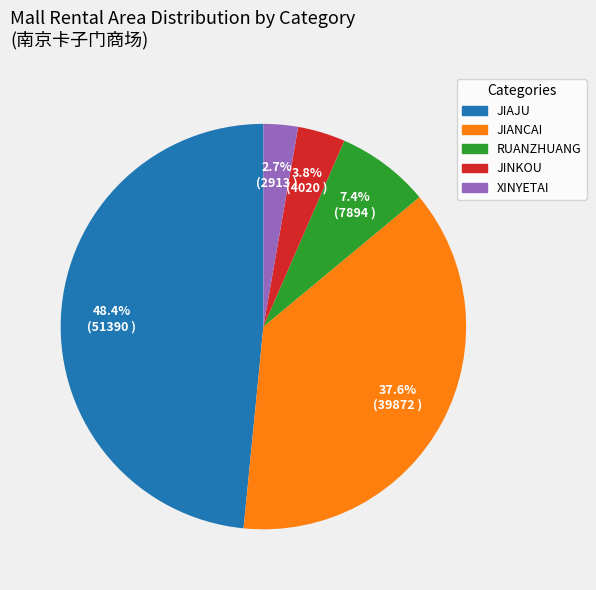

To the nearest percent, what is the average slice percentage?

20%